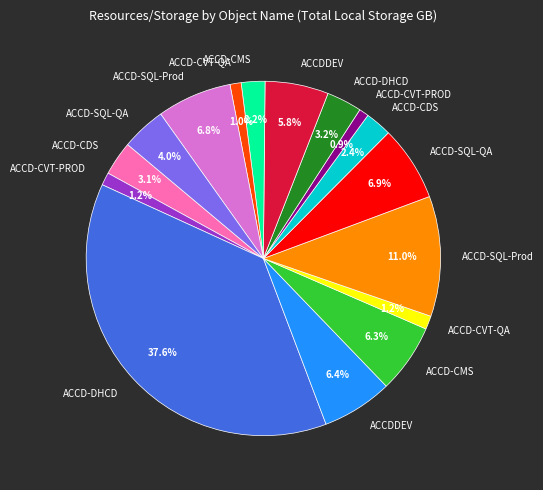

Does any single category account for the majority?

No